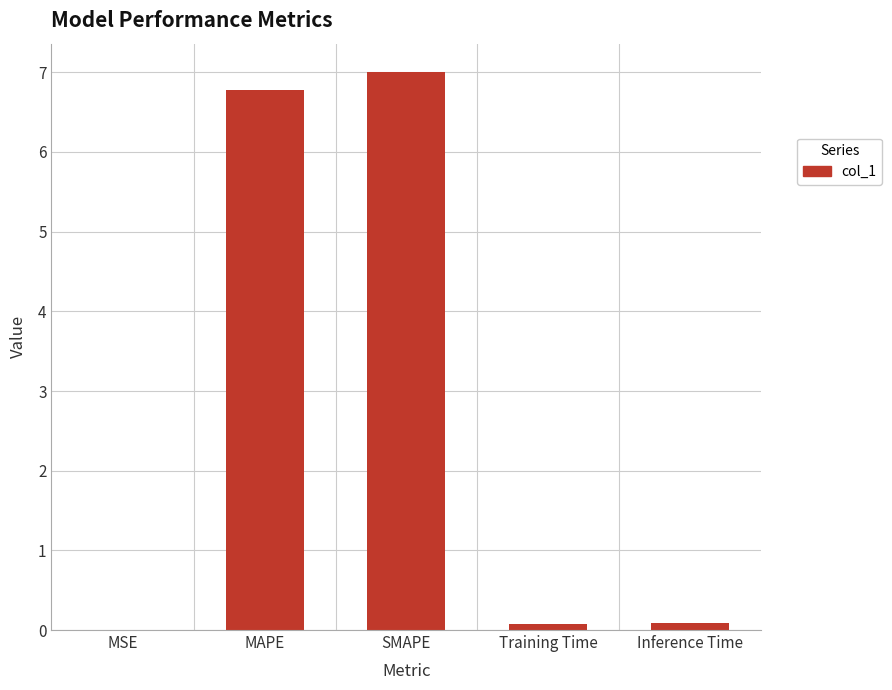

True or false: the data shows 0.0 at MSE.

True